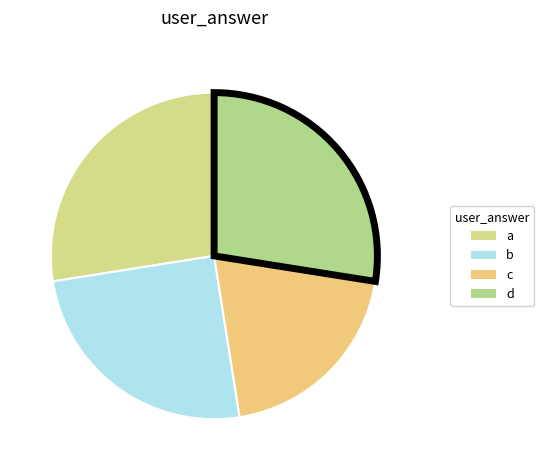

Does a represent more than half of the total?

No